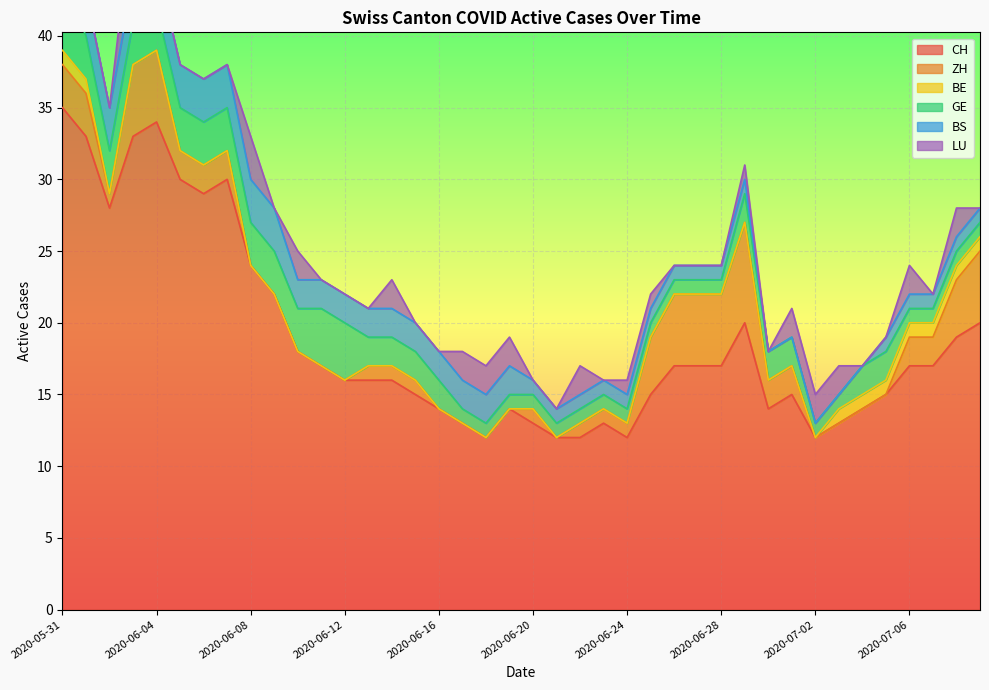

Between 2020-06-22 and 2020-06-08, which is larger?

2020-06-08